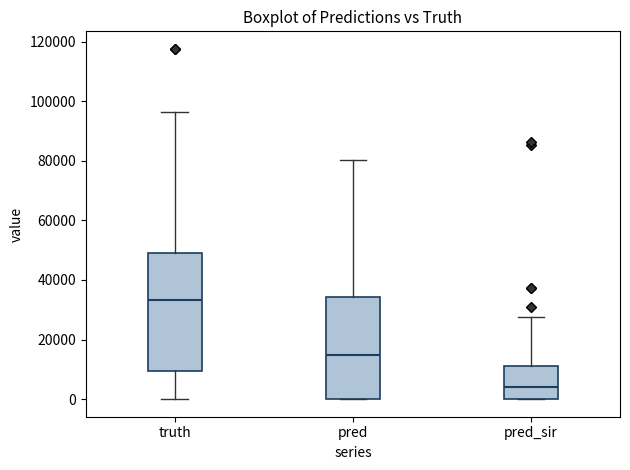

Which box has the lowest median line?

pred_sir